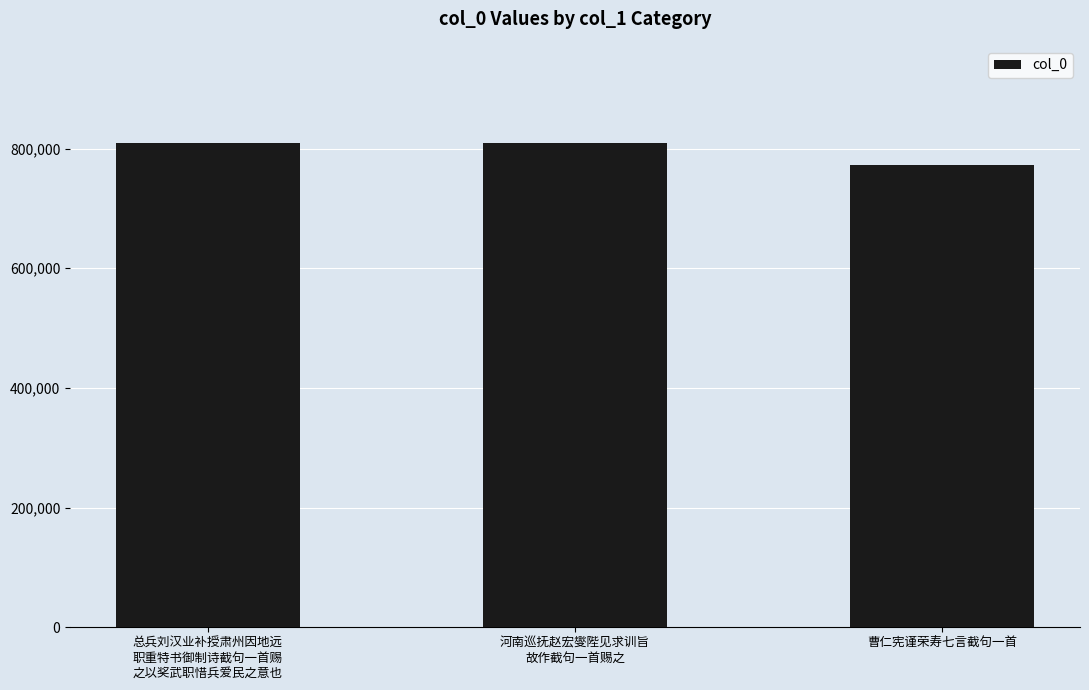

What is the label of the 2nd bar from the left?

河南巡抚赵宏燮陛见求训旨
故作截句一首赐之